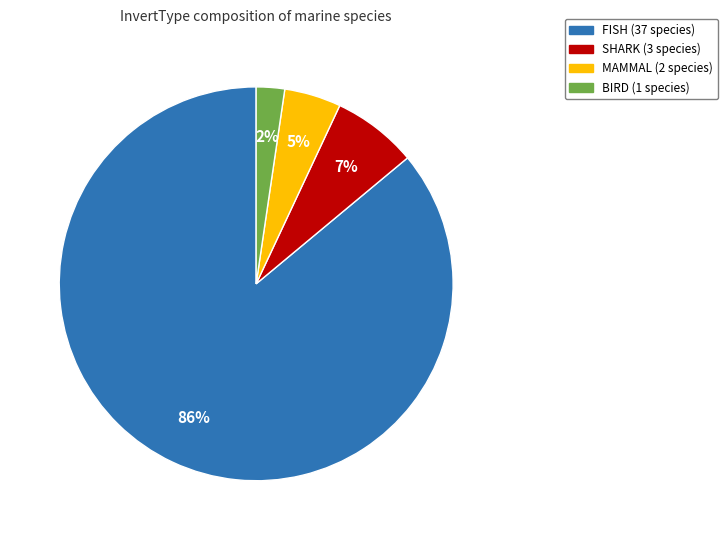

To the nearest percent, what percentage of the pie is FISH?

86%